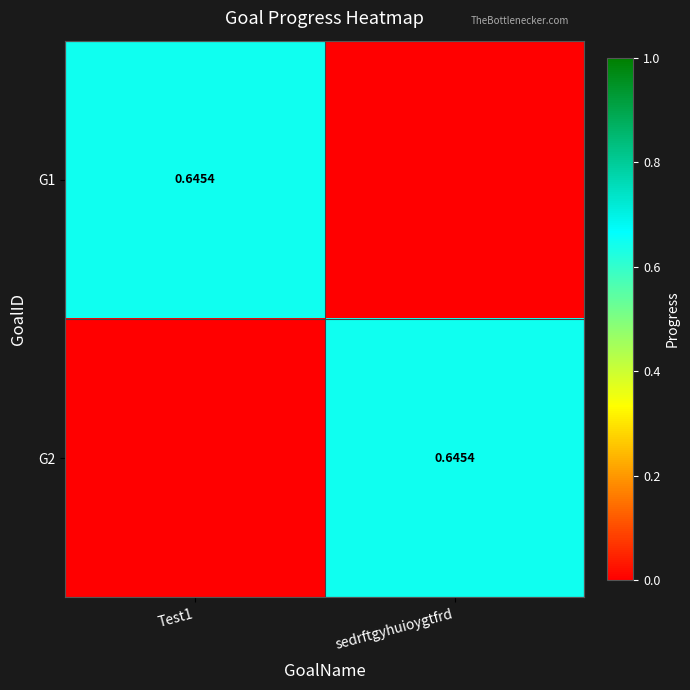

True or false: G1 has a value of 0.1 at Test1.

False